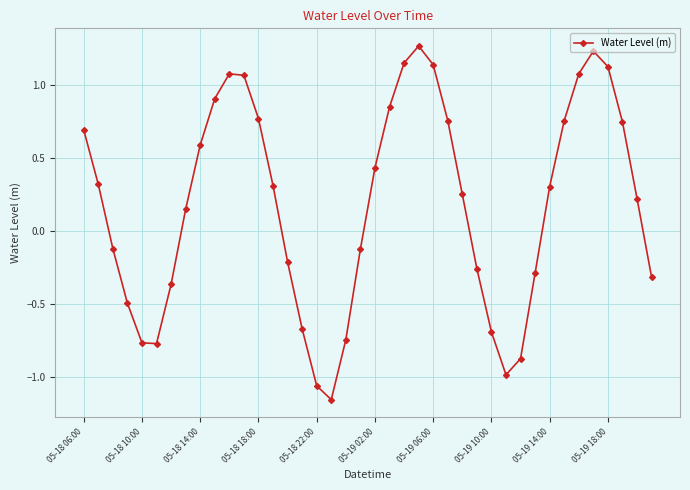

What is the difference between the second highest and minimum values?

2.4